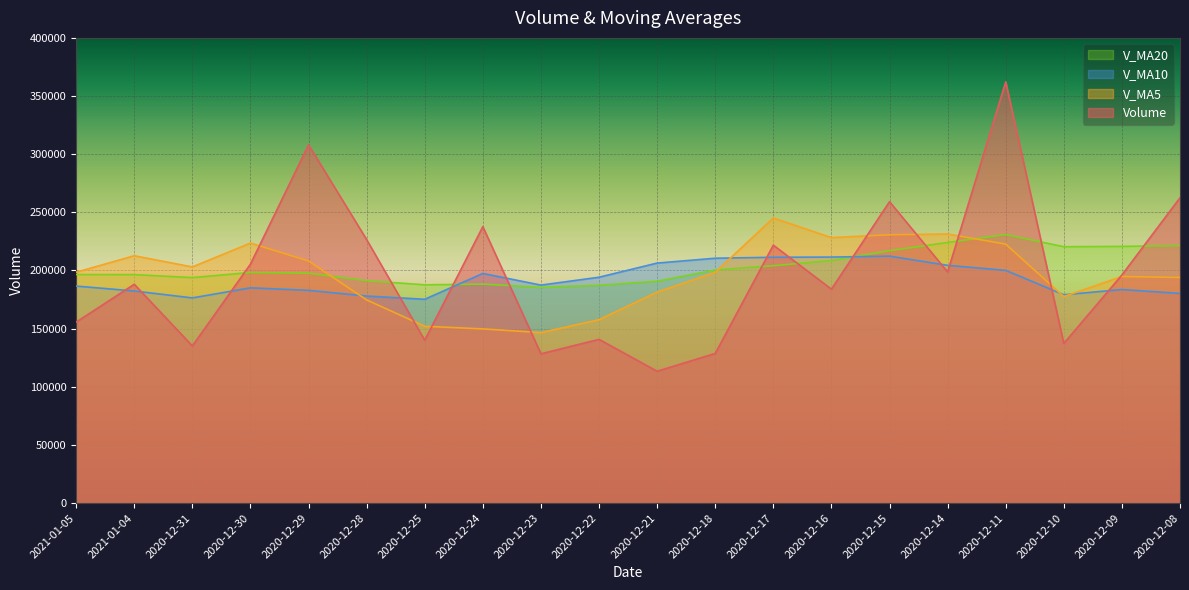

What are all the series names shown in the legend?

V_MA20, V_MA10, V_MA5, Volume